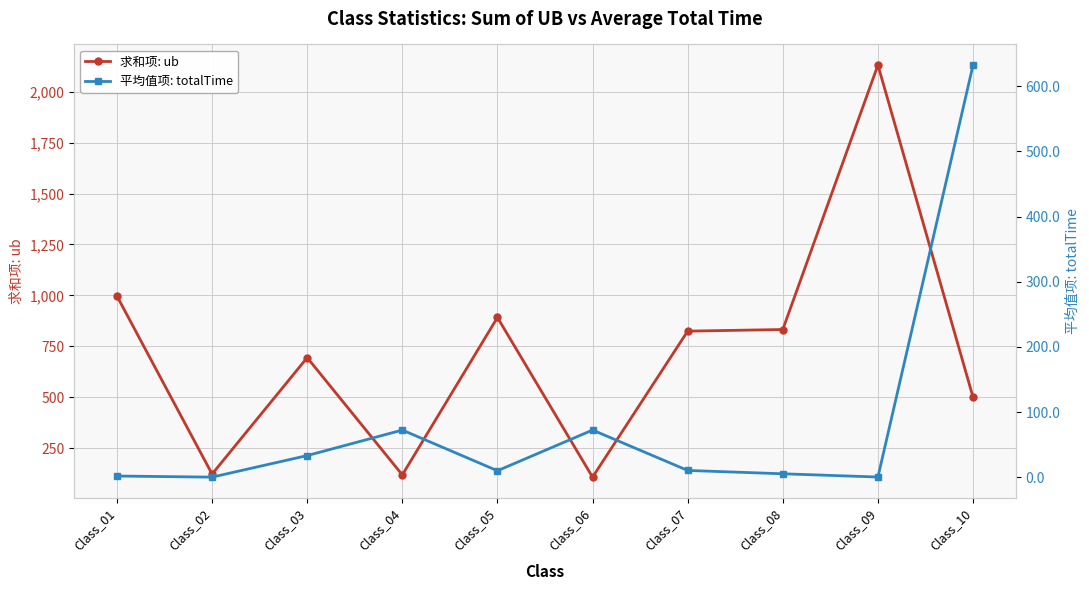

List the series in order of their overall mean, highest first.

求和项: ub, 平均值项: totalTime